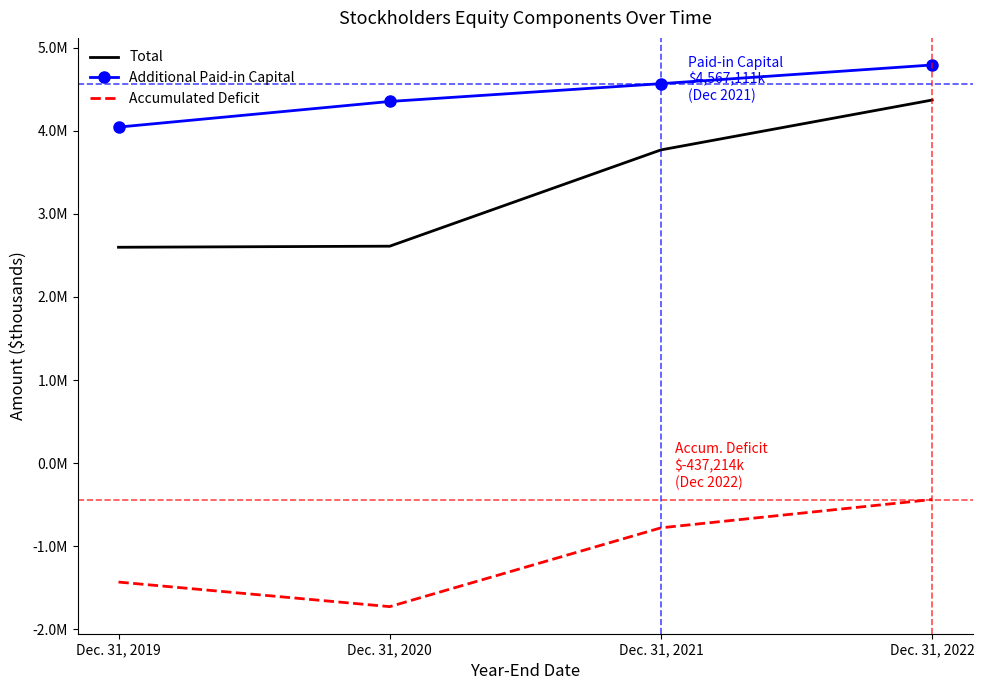

True or false: Accumulated Deficit and Additional Paid-in Capital cross at least once.

False